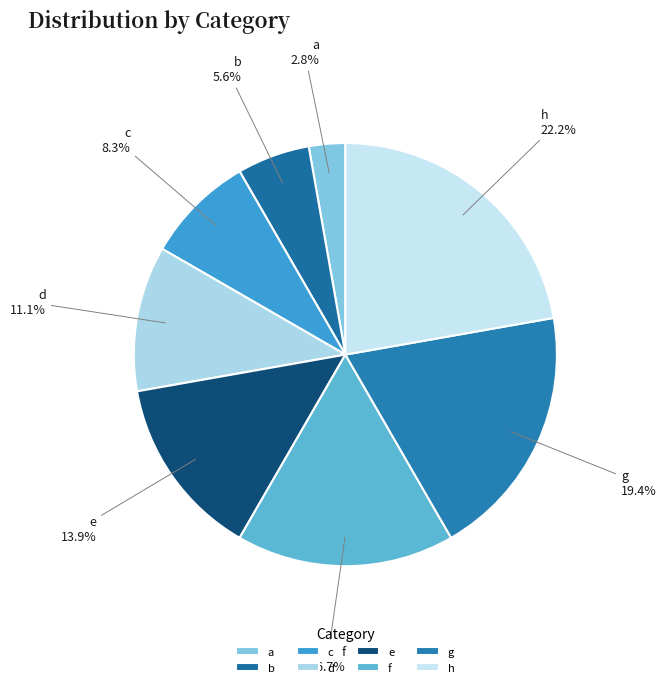

What is the ratio of the value at d to the value at a?

4.0